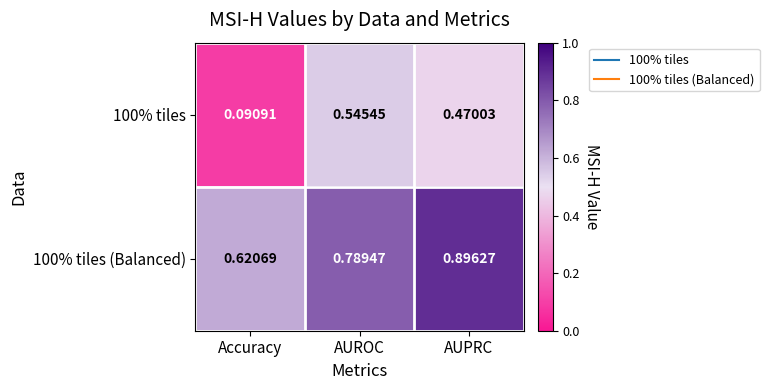

At which category is the sum across all series the highest?

AUPRC